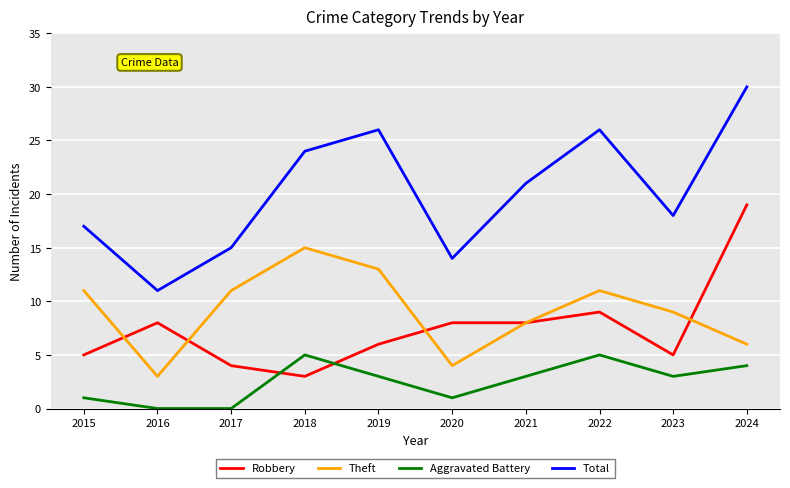

What is the difference between the maximum and minimum values in the Aggravated Battery series?

5